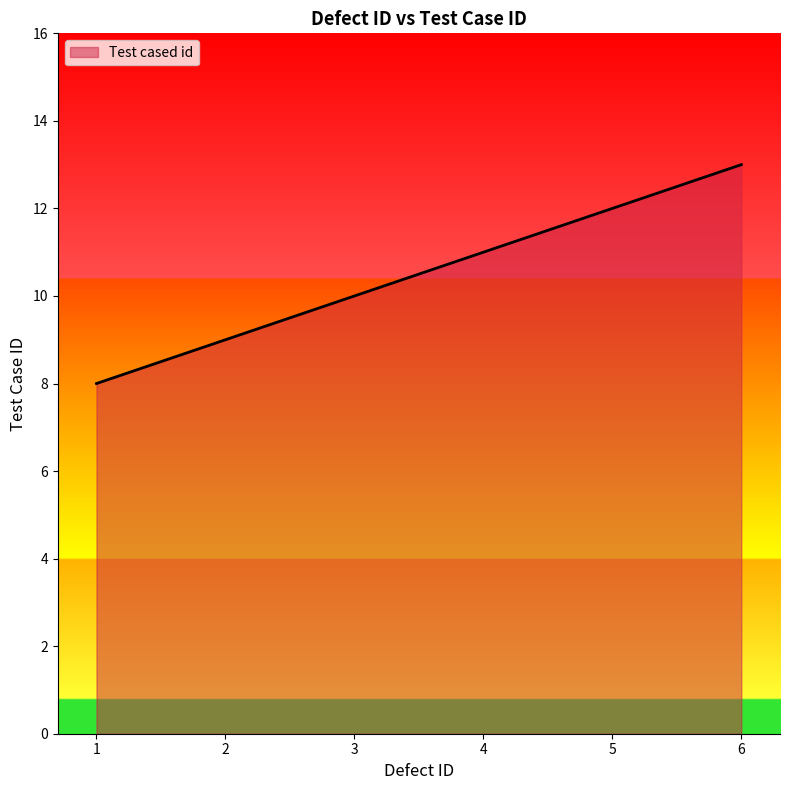

True or false: the data shows 4 at 6.

False